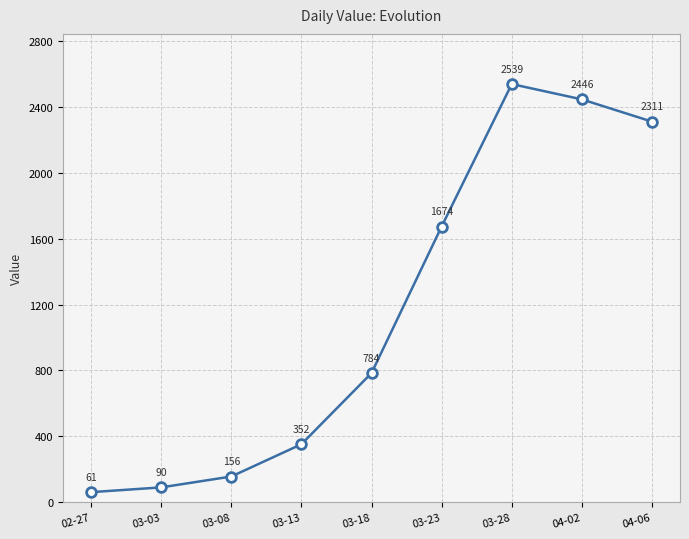

What is the difference between the maximum and second lowest values?

2449